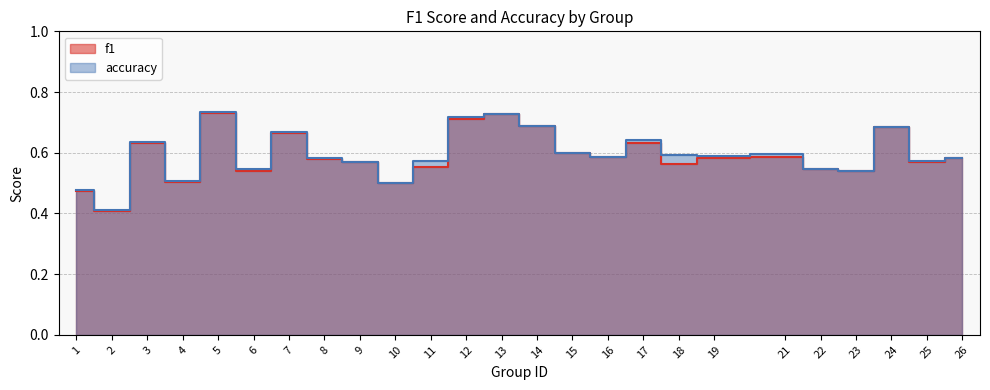

The value of f1 at 3 is 0.6. True or false?

True